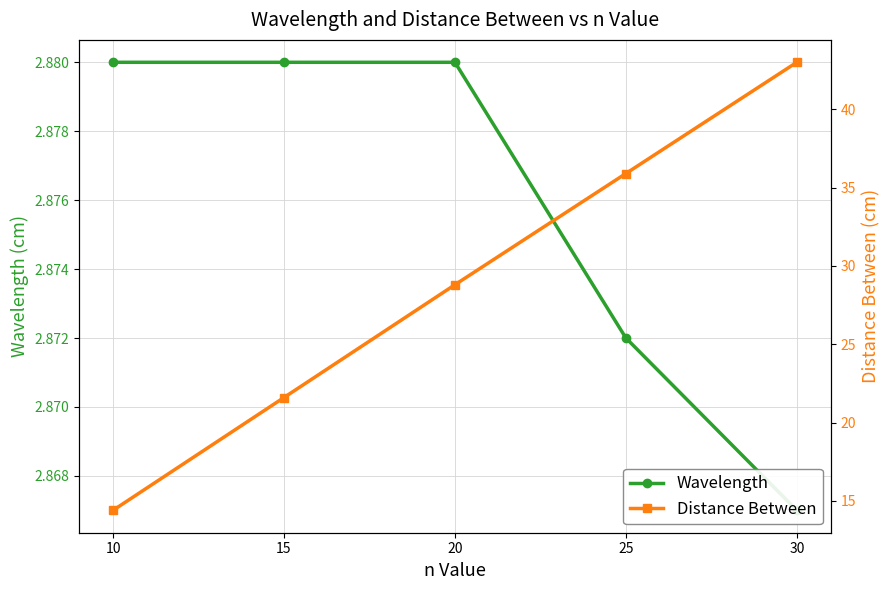

True or false: Distance Between and Wavelength intersect in this chart.

False